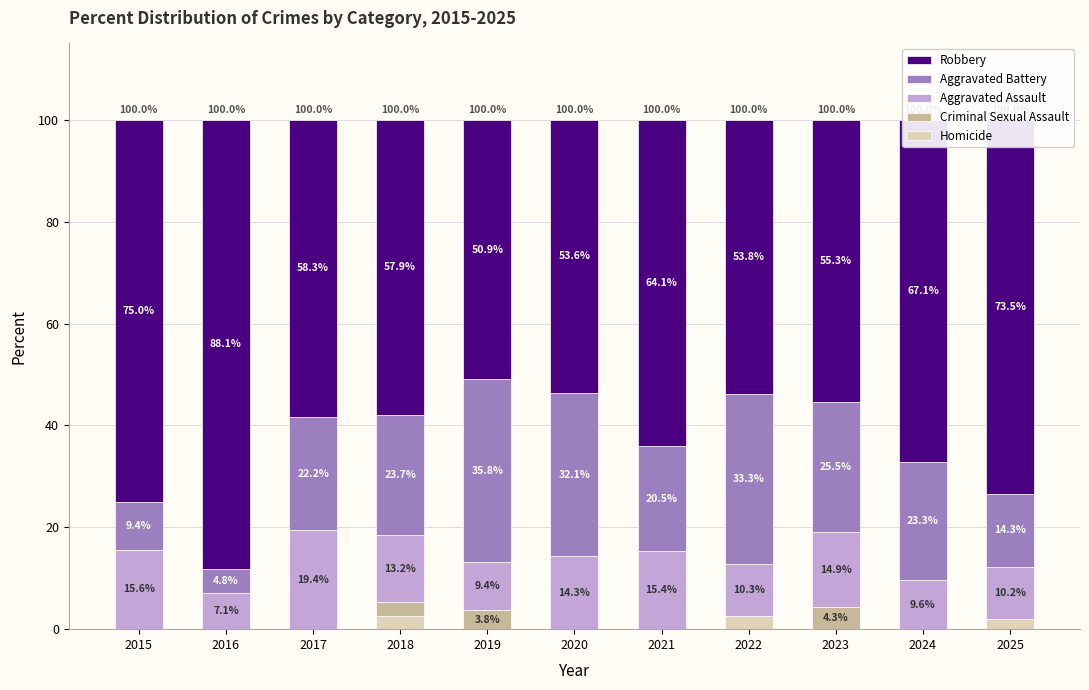

What is the total value across all series at 2018?

100.0